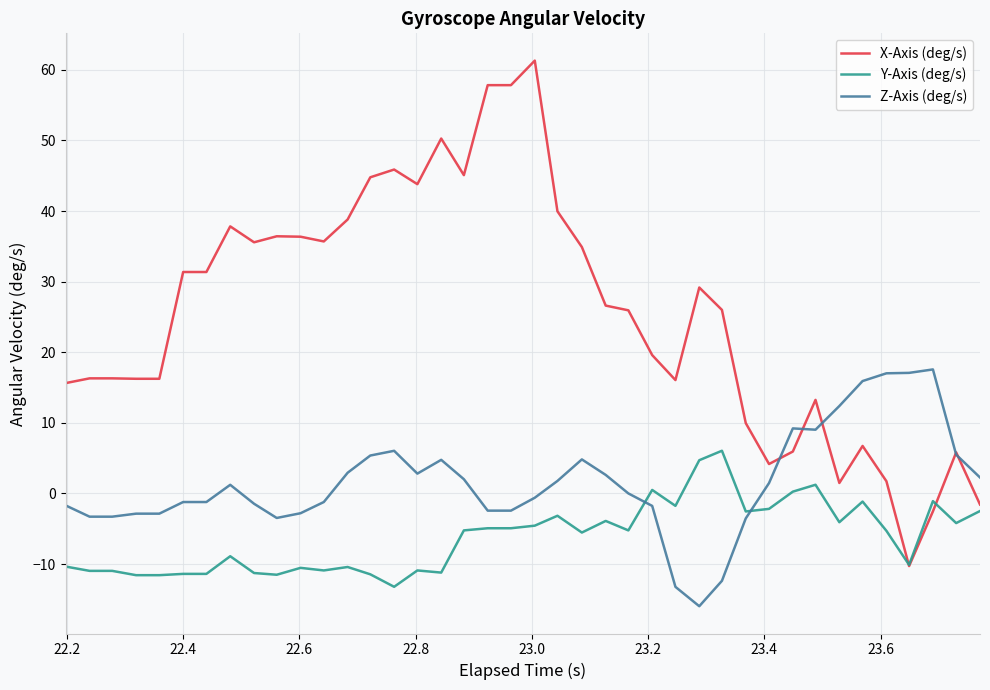

What is the maximum value shown in the chart?

61.3